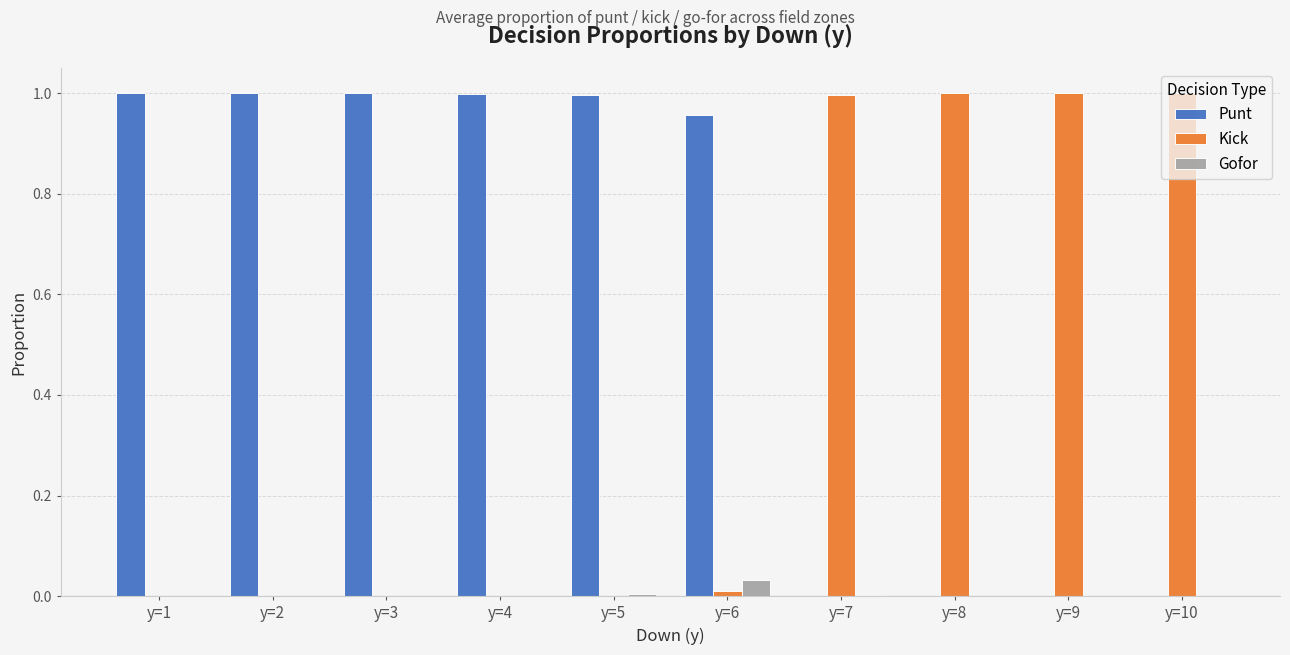

How many series are shown in this chart?

3